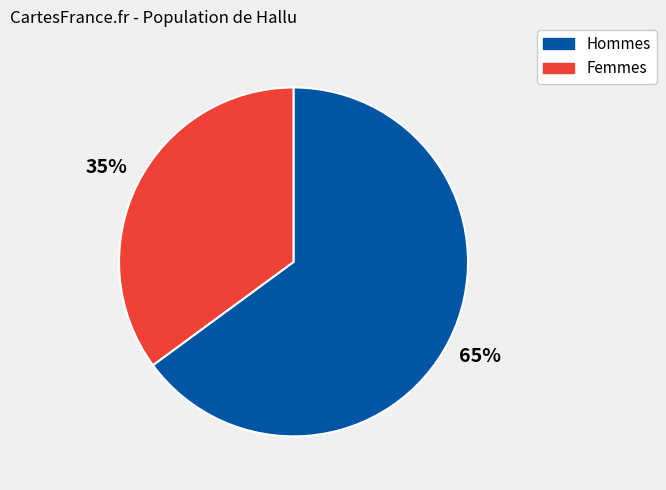

Count the number of slices in the pie.

2